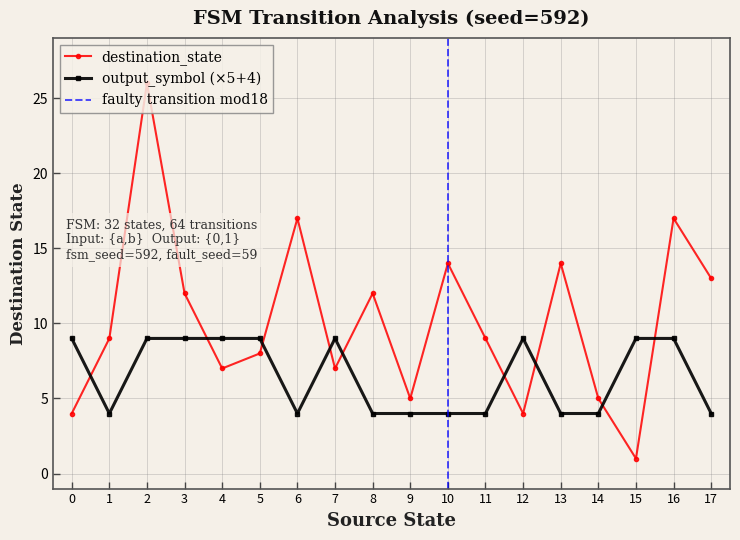

How many series are shown in this chart?

2